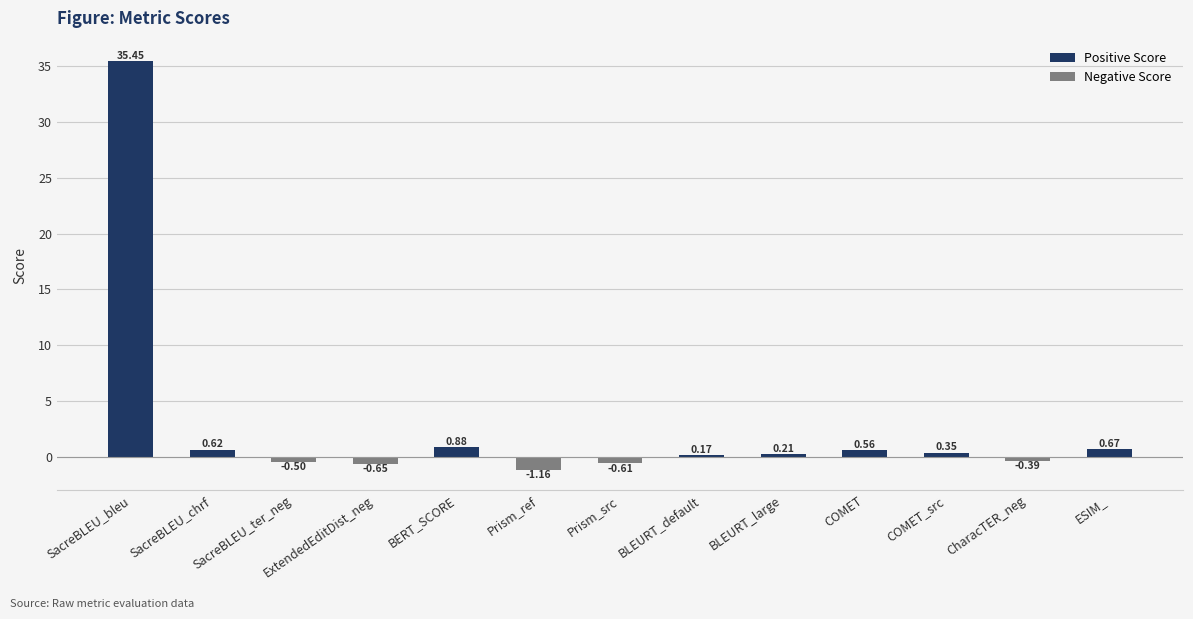

What is the sum of all values?

35.6